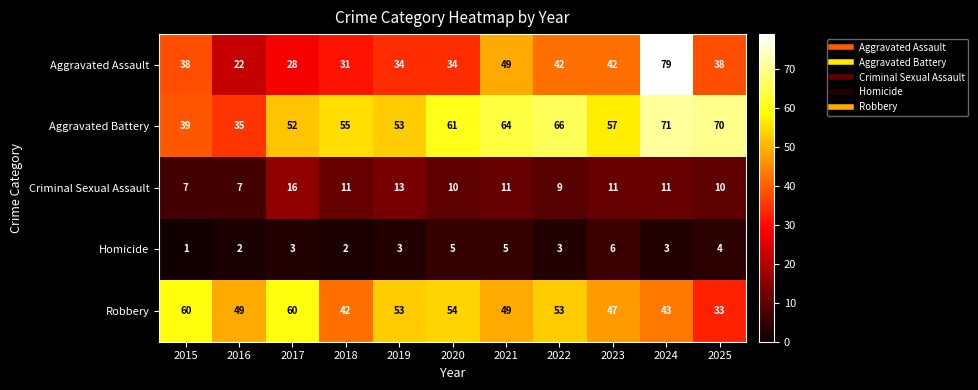

At how many categories does at least one series exceed 35?

11